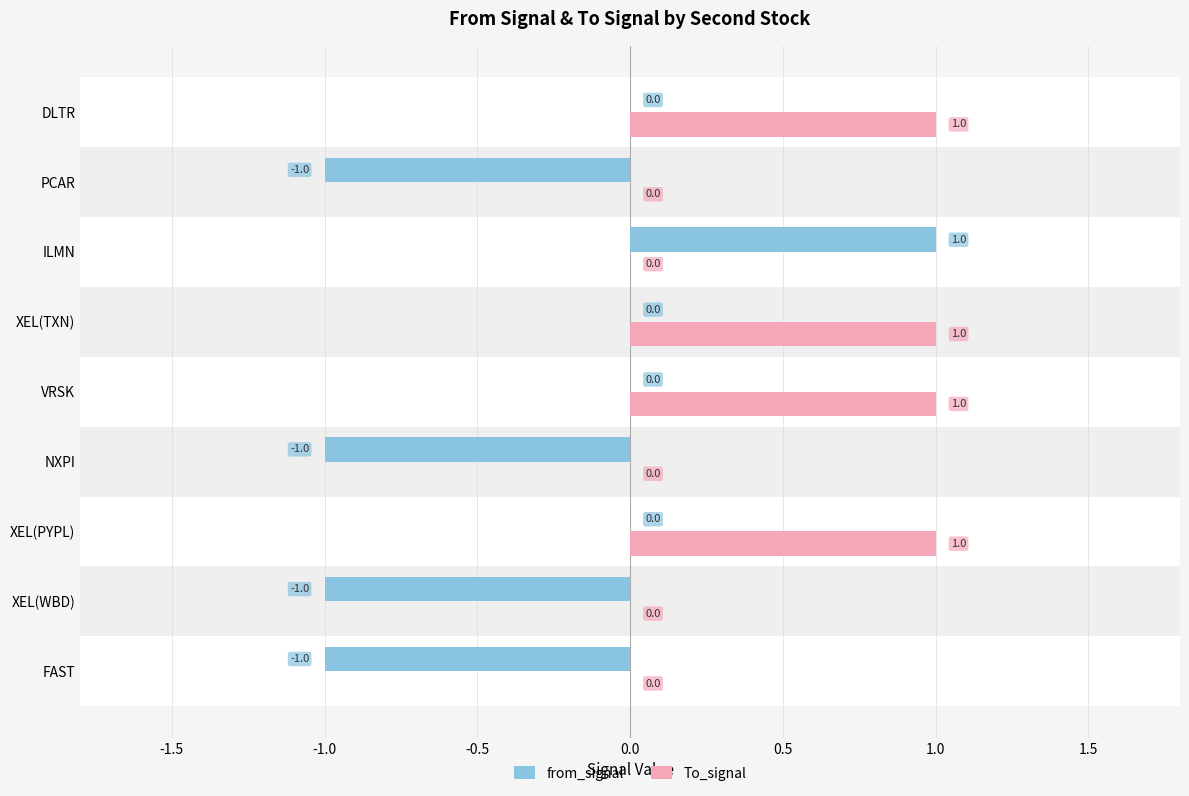

Is it true that from_signal equals 0 at DLTR?

True